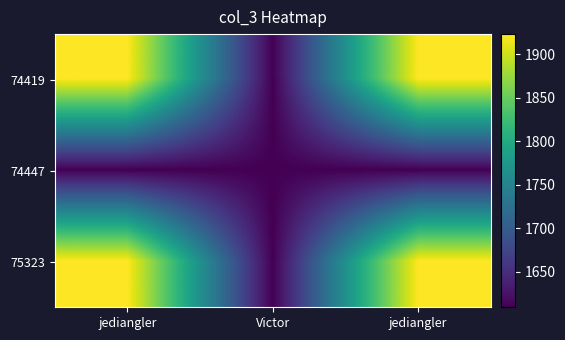

How many data points does each series have?

3